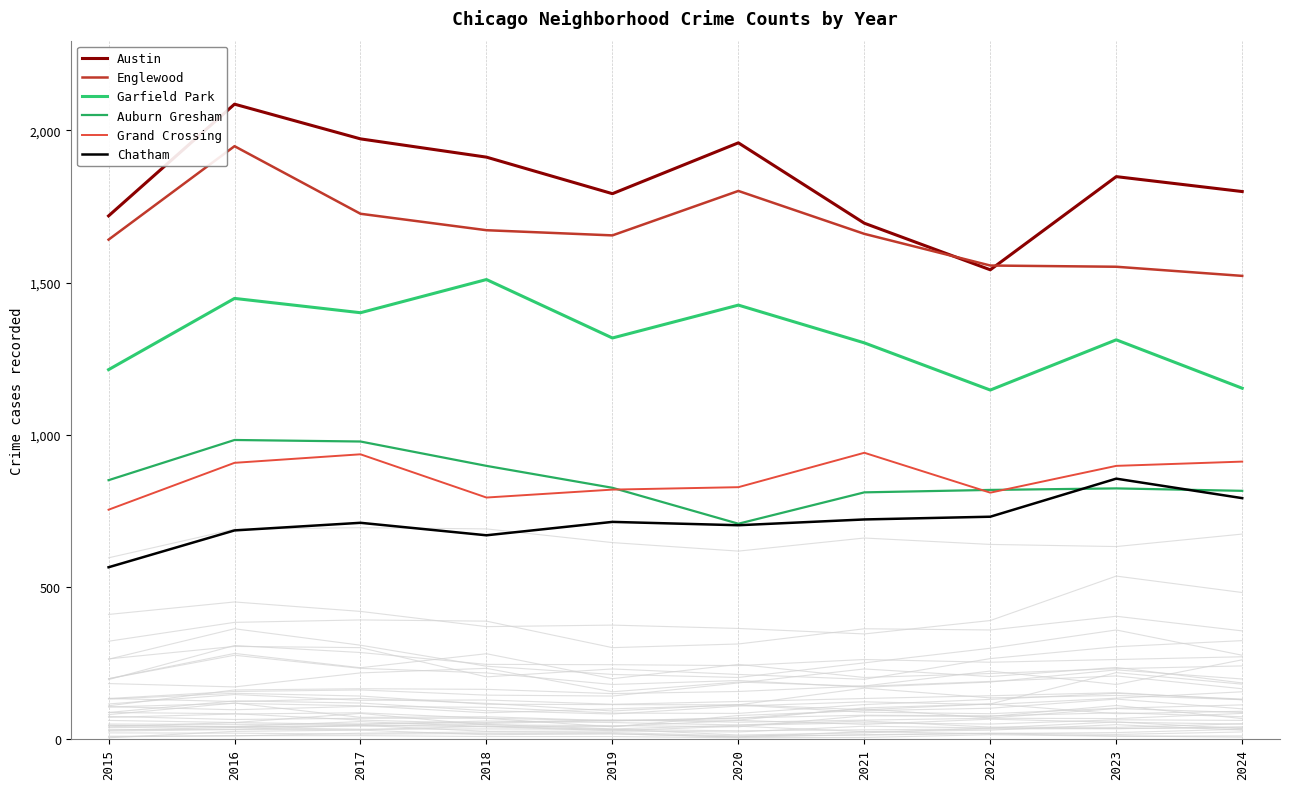

The value of Garfield Park at 2015 is 1619. True or false?

False